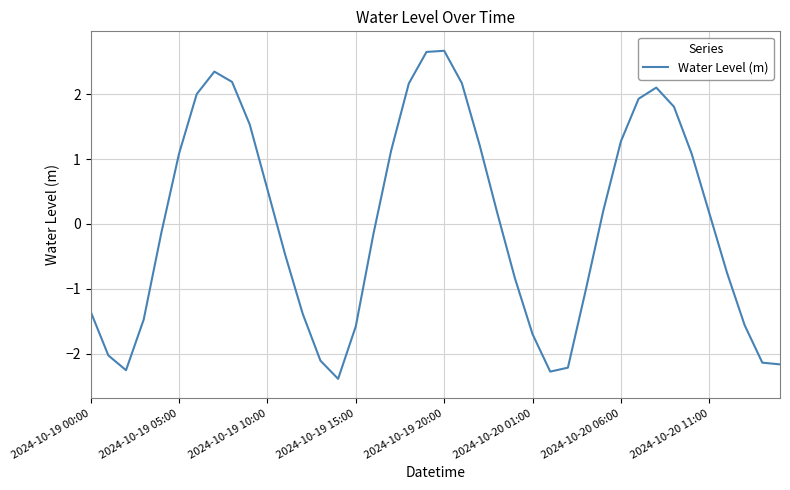

What is the difference between the maximum and minimum values?

5.1